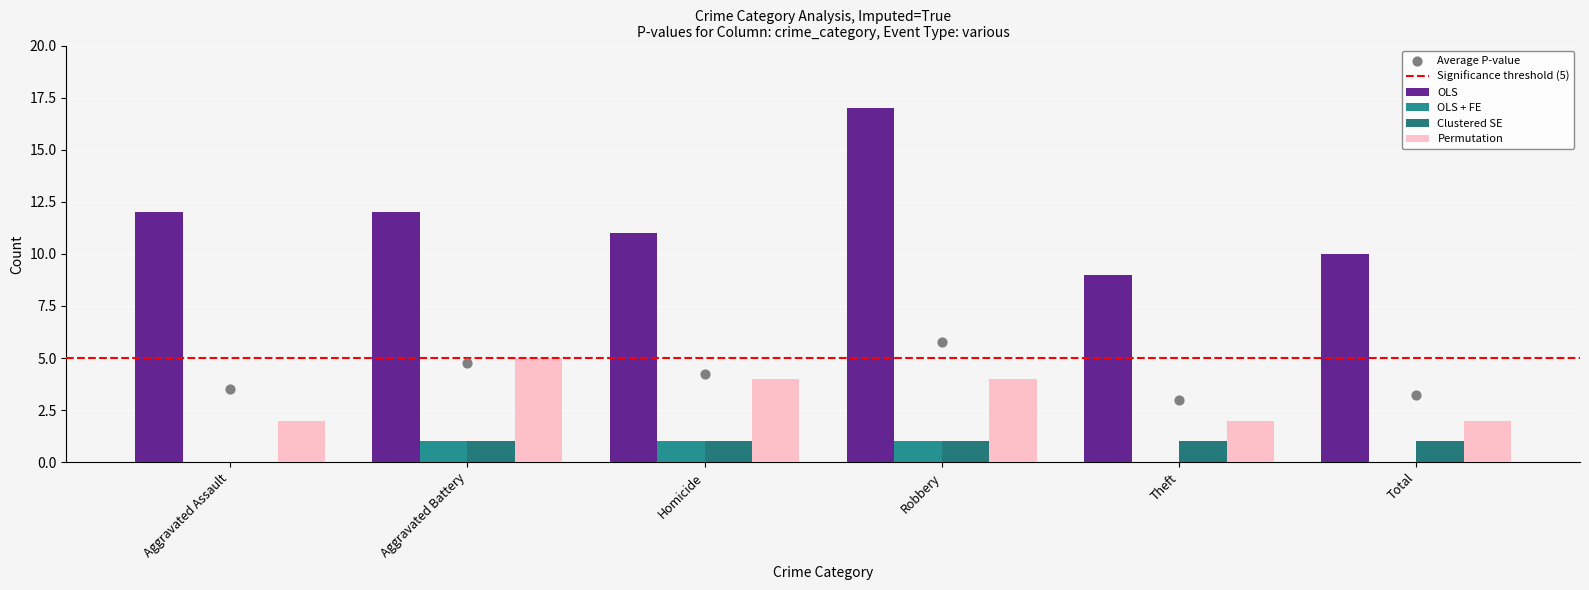

Is the value of OLS + FE at Theft greater than the value of OLS at Aggravated Assault?

No